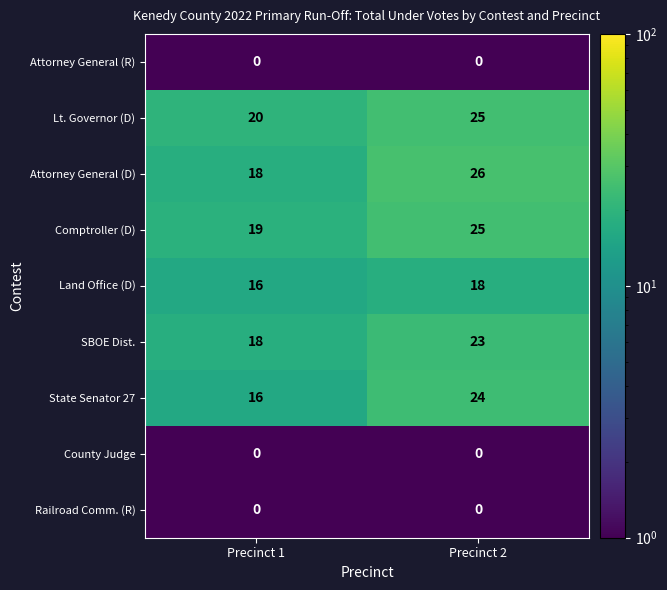

Rank the categories by State Senator 27 value from lowest to highest.

Precinct 1, Precinct 2